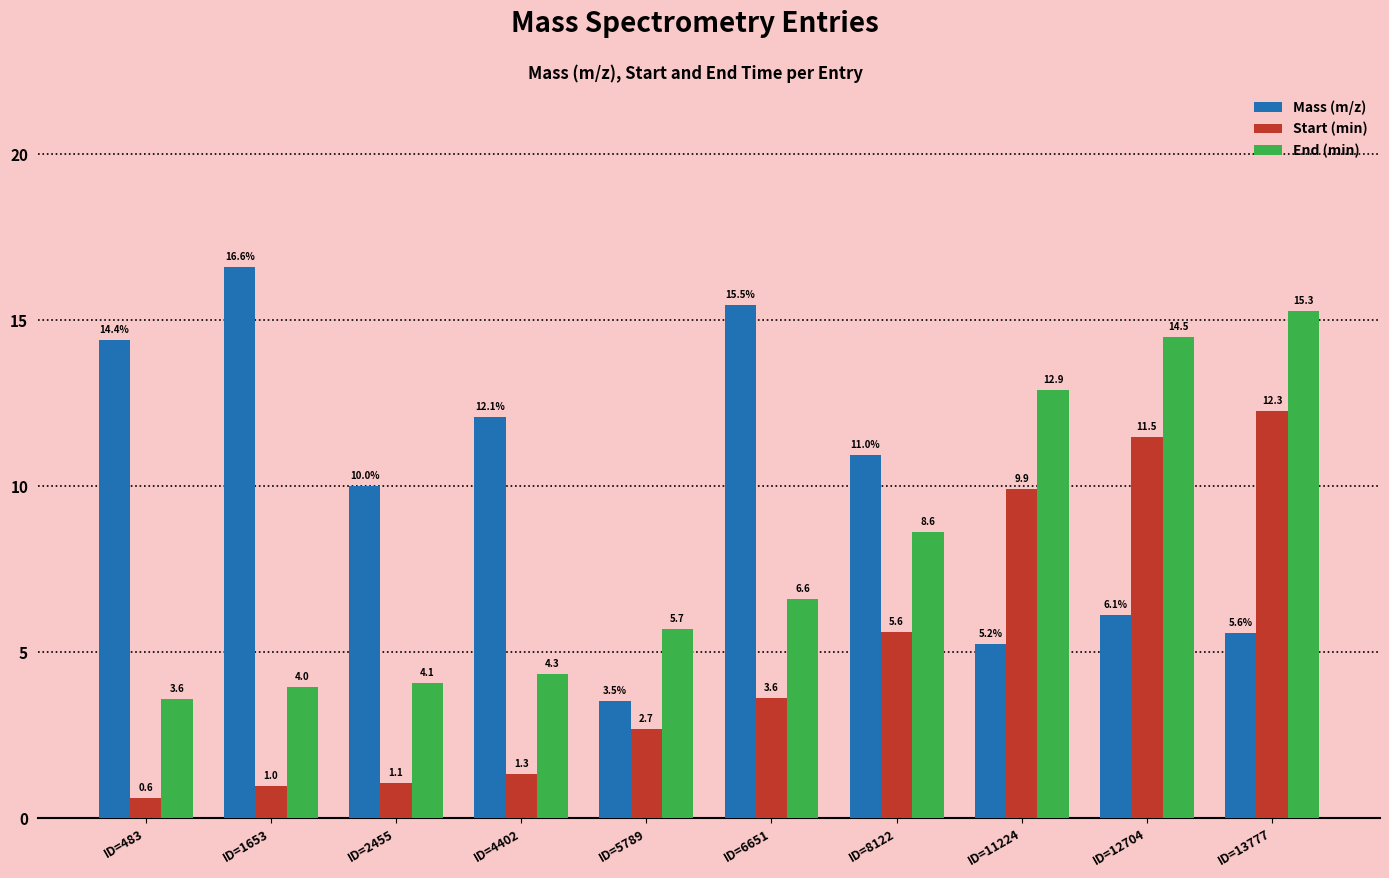

What is the spread (max minus min) of values at ID=11224?

7.7